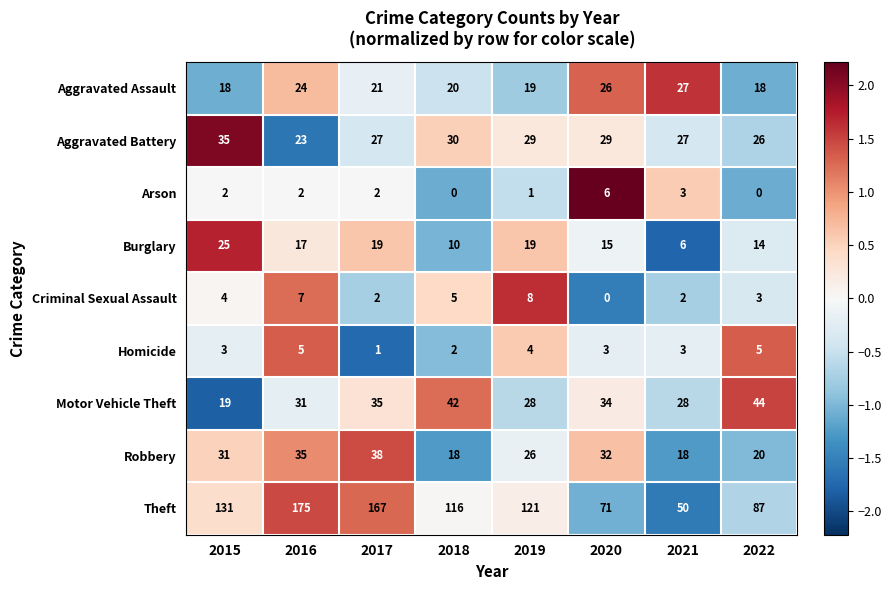

The Aggravated Battery series shows 40 at 2016. True or false?

False